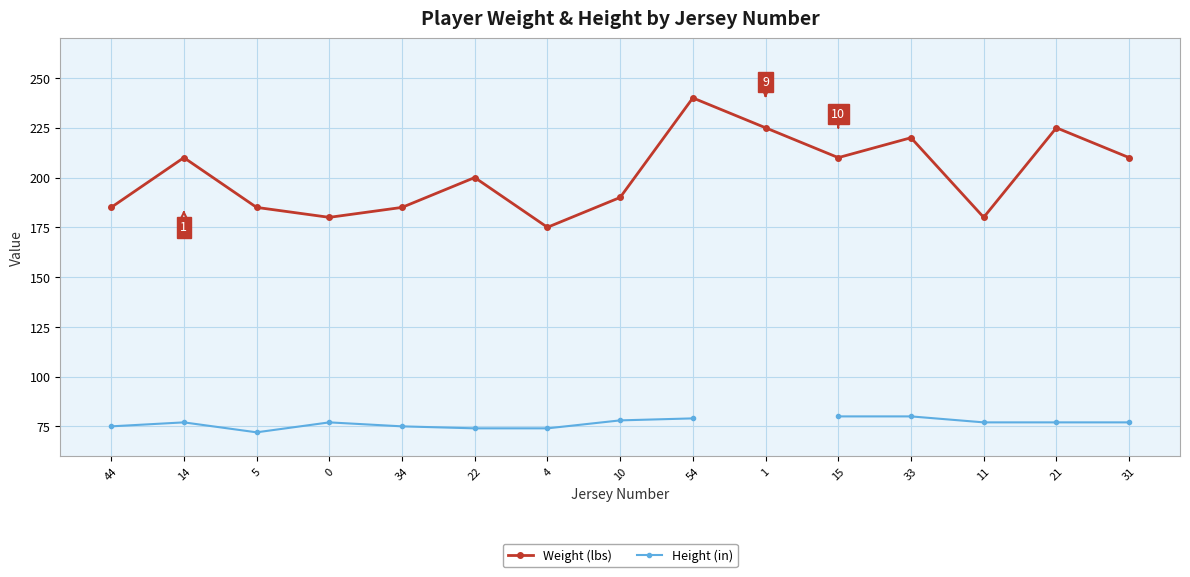

What is the spread (max minus min) of values at 44?

110.0